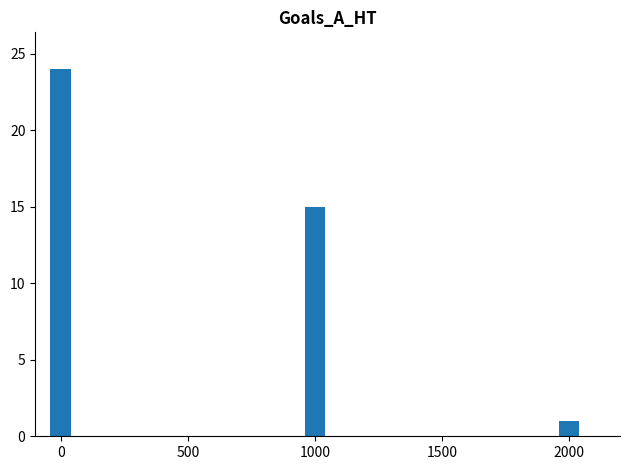

Reading right to left, what are all the values shown in this chart?

1	15	24